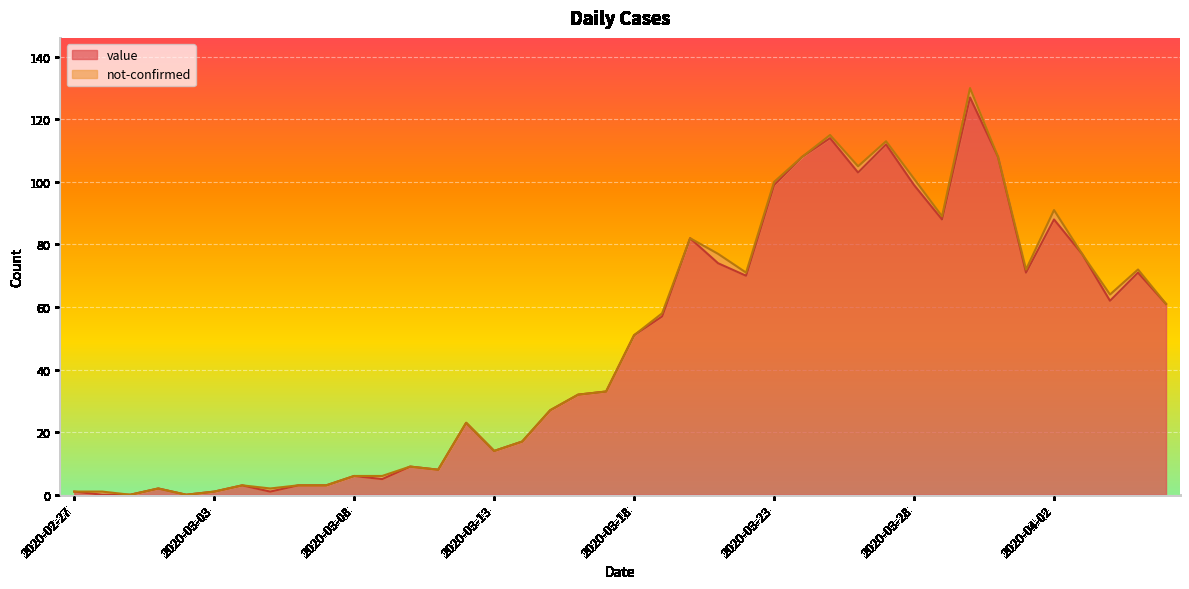

What is the maximum value for value?

127